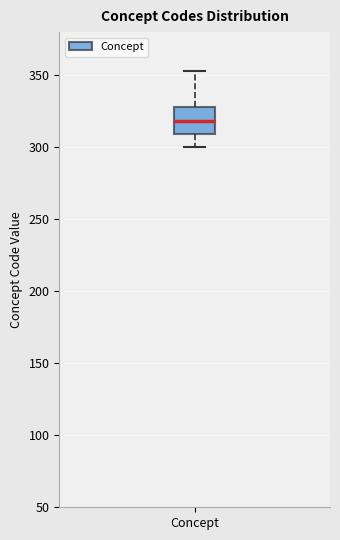

Transcribe this box plot: give where the median line is, the range the box spans, and where the two whiskers end, as read against the y-axis. The values are not printed on the chart, so give them approximately, as read against the axis.

median 320, box 310 to 330, whiskers 300 to 355